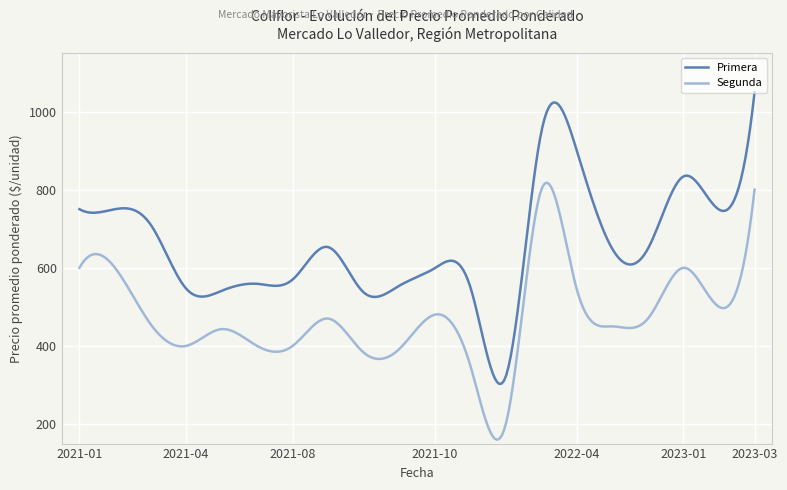

Which series has the largest total across all categories?

Primera